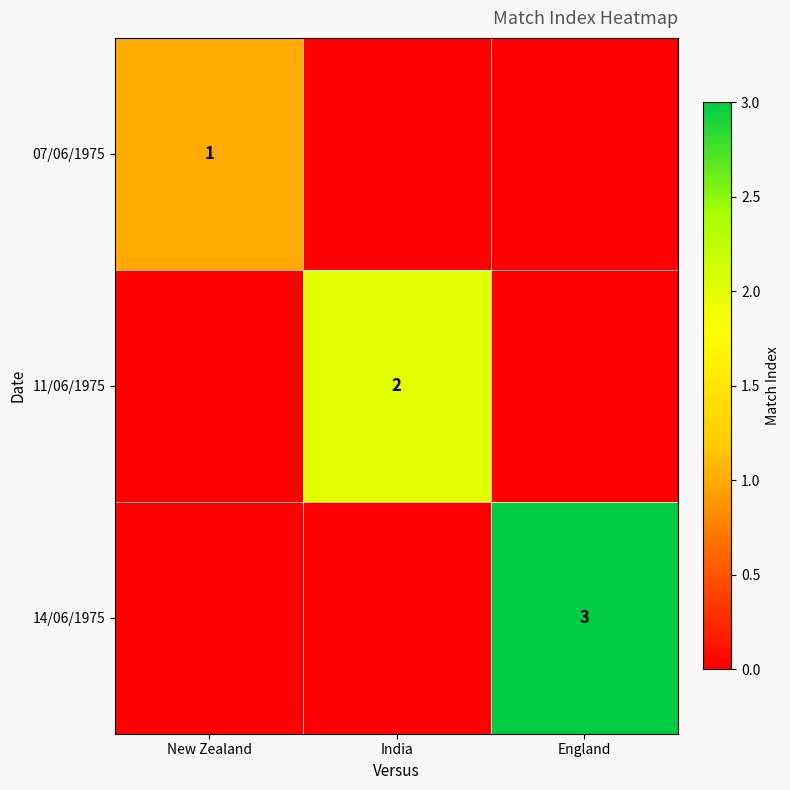

Which has a higher value, India or New Zealand?

New Zealand